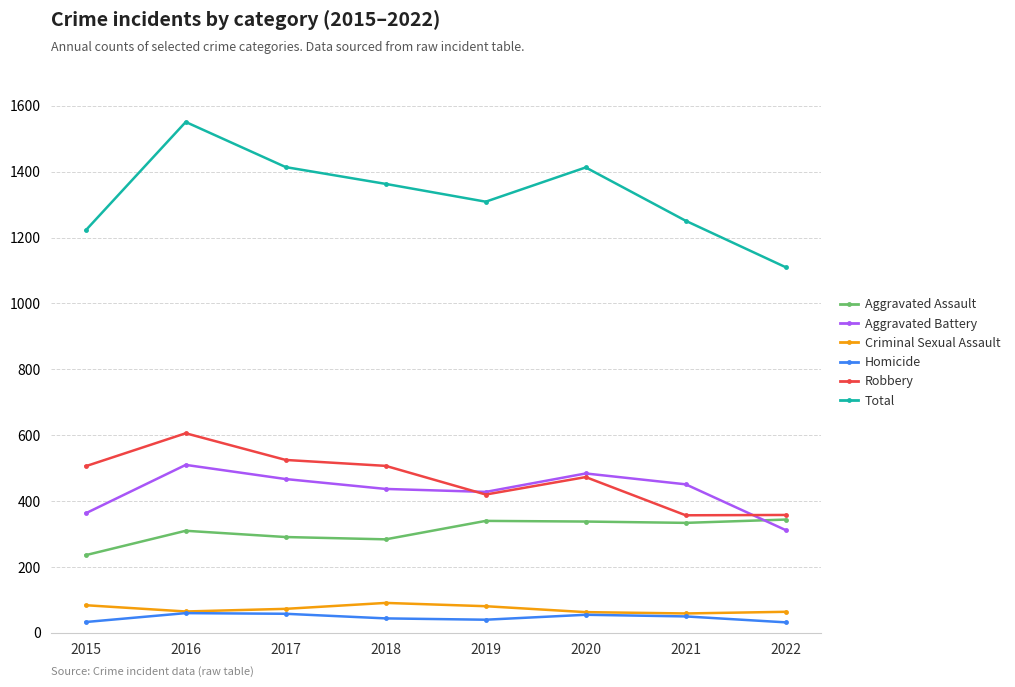

Which series has the largest total across all categories?

Total